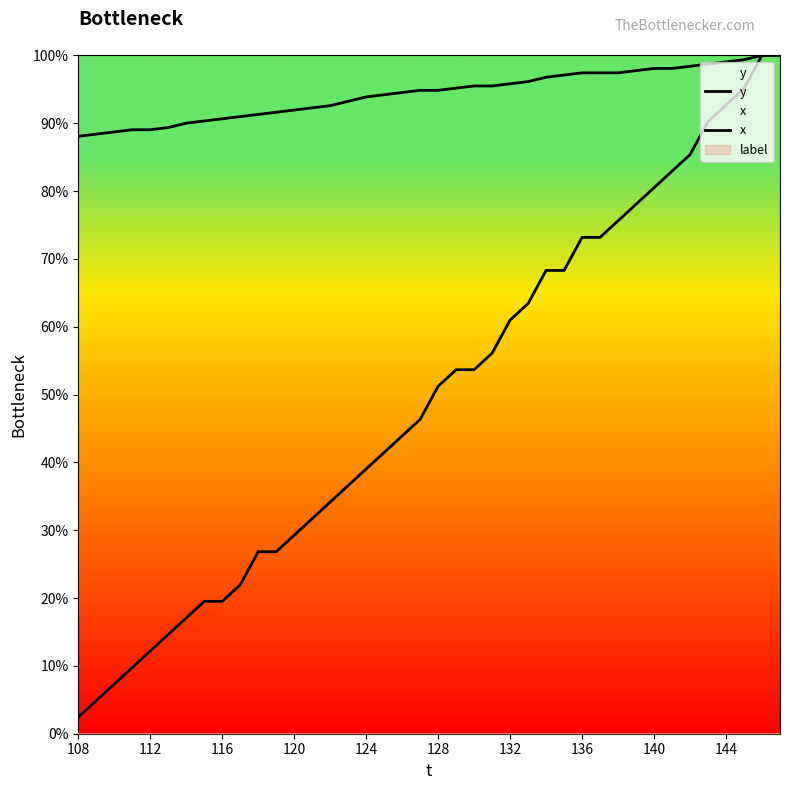

What is the average value of the y series?

49.7